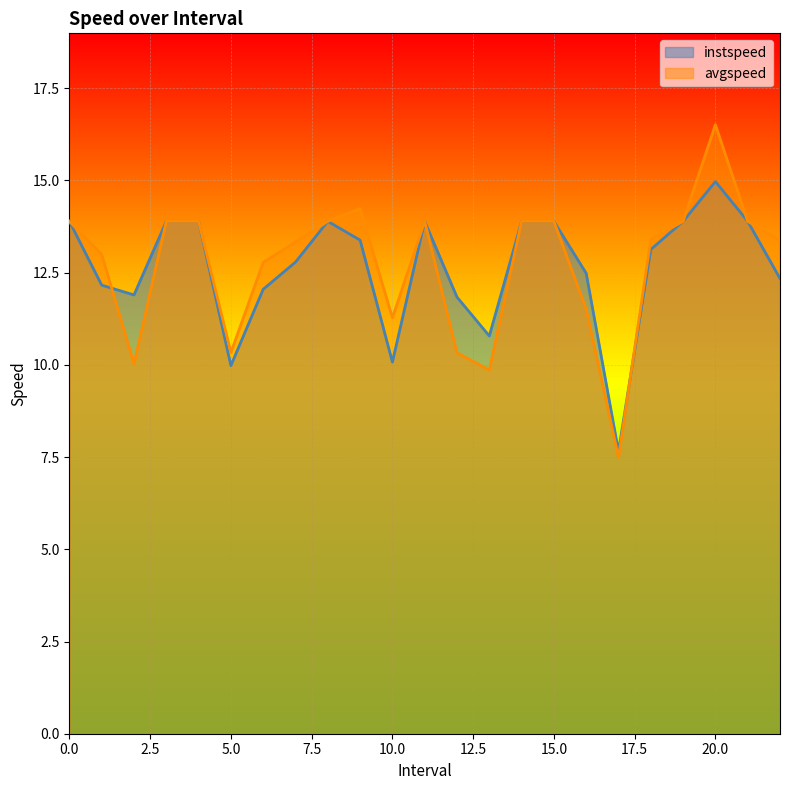

How many interior local valleys does the avgspeed series have?

5